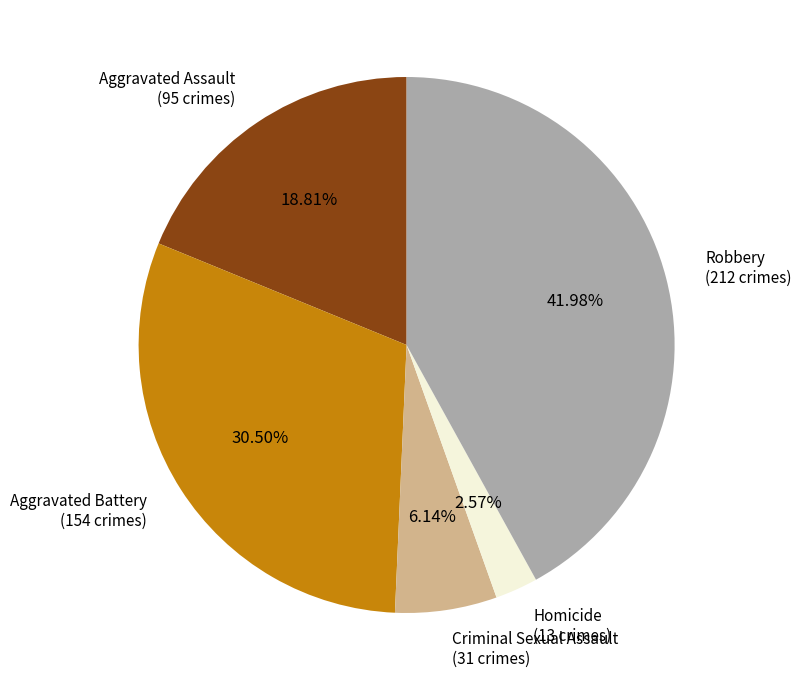

Is there any slice that represents more than half of the pie?

No